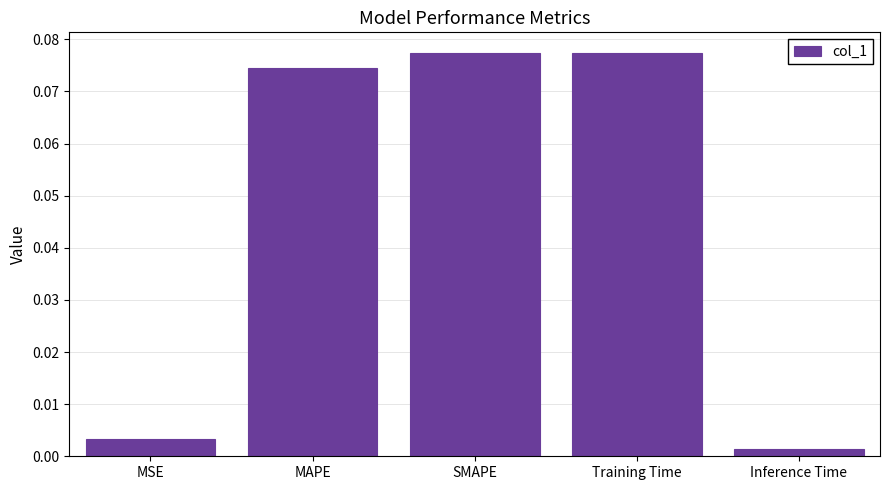

True or false: the data shows 0.0 at SMAPE.

False